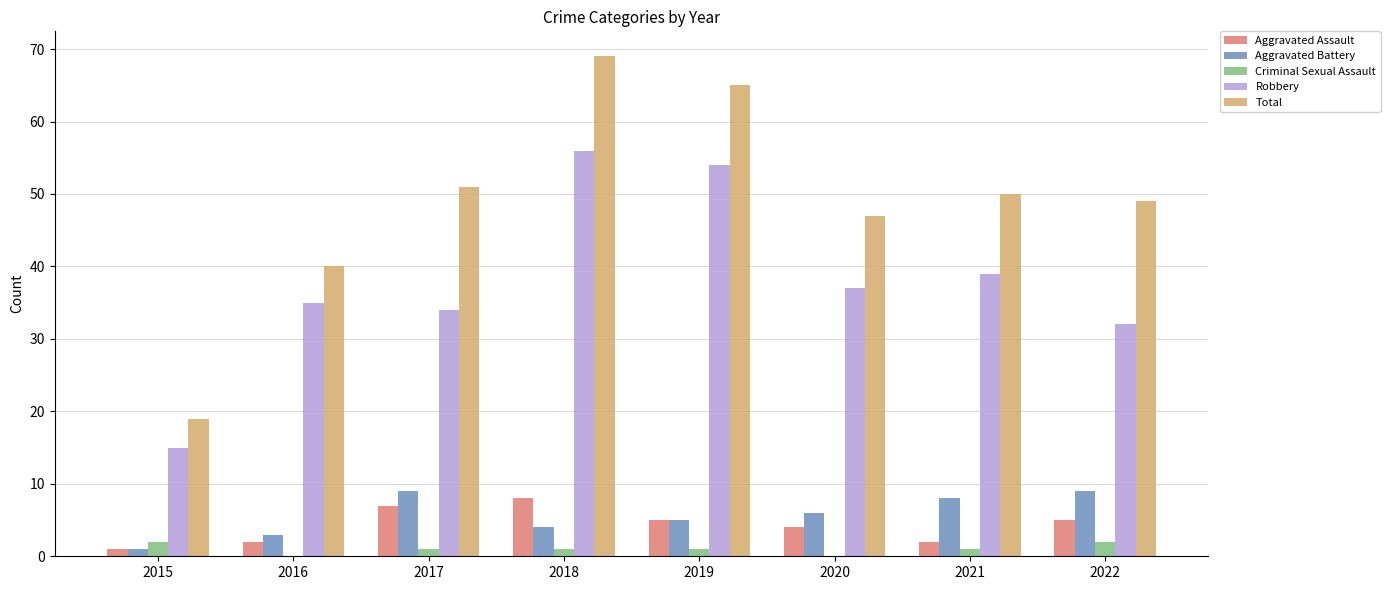

Reading left to right, transcribe all the data shown in this chart.

Aggravated Assault: 1	2	7	8	5	4	2	5
Aggravated Battery: 1	3	9	4	5	6	8	9
Criminal Sexual Assault: 2	0	1	1	1	0	1	2
Robbery: 15	35	34	56	54	37	39	32
Total: 19	40	51	69	65	47	50	49